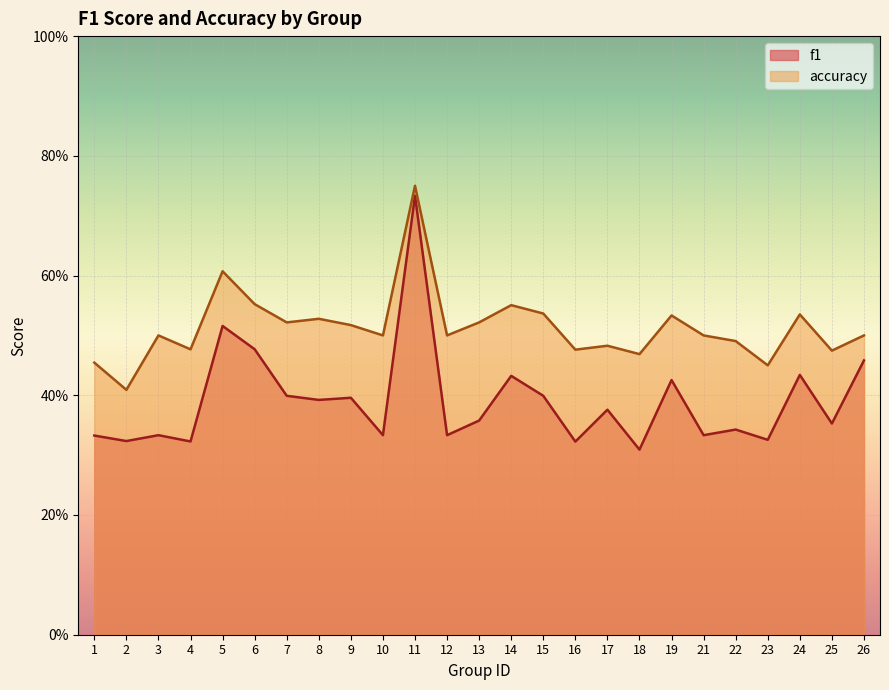

Reading left to right, transcribe all the data shown in this chart.

f1: 1=0.3	2=0.3	3=0.3	4=0.3	5=0.5	6=0.5	7=0.4	8=0.4	9=0.4	10=0.3	11=0.7	12=0.3	13=0.4	14=0.4	15=0.4	16=0.3	17=0.4	18=0.3	19=0.4	21=0.3	22=0.3	23=0.3	24=0.4	25=0.4	26=0.5
accuracy: 1=0.5	2=0.4	3=0.5	4=0.5	5=0.6	6=0.6	7=0.5	8=0.5	9=0.5	10=0.5	11=0.8	12=0.5	13=0.5	14=0.6	15=0.5	16=0.5	17=0.5	18=0.5	19=0.5	21=0.5	22=0.5	23=0.5	24=0.5	25=0.5	26=0.5